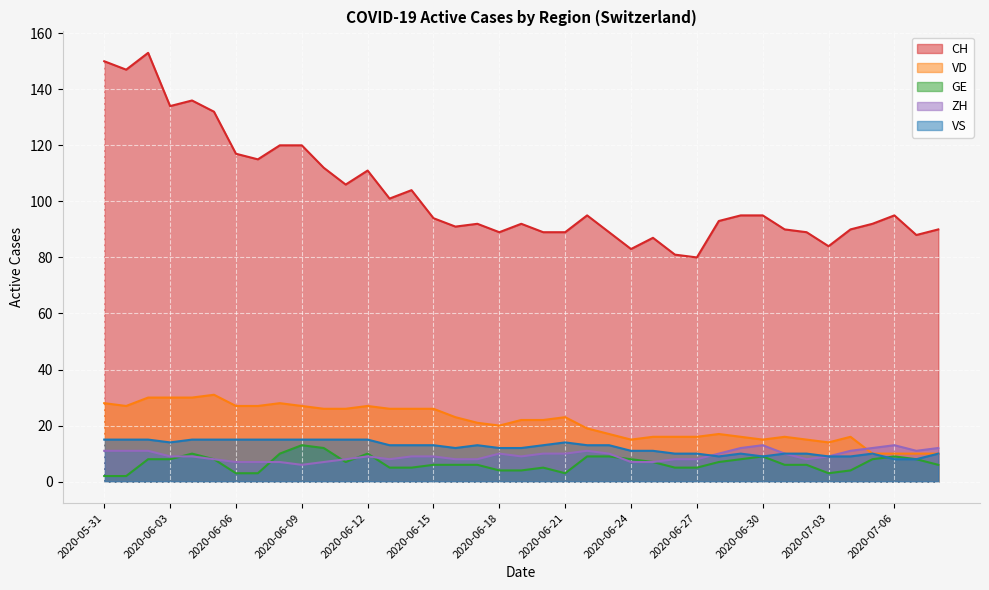

Between 2020-06-04 and 2020-06-25, which series saw the biggest shift?

CH